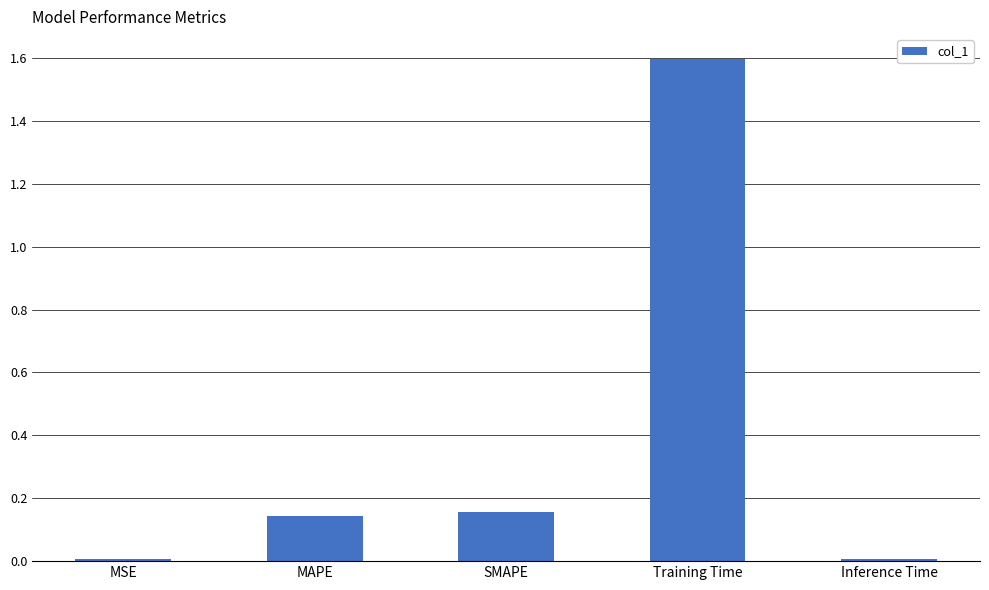

Between Inference Time and SMAPE, which is larger?

SMAPE